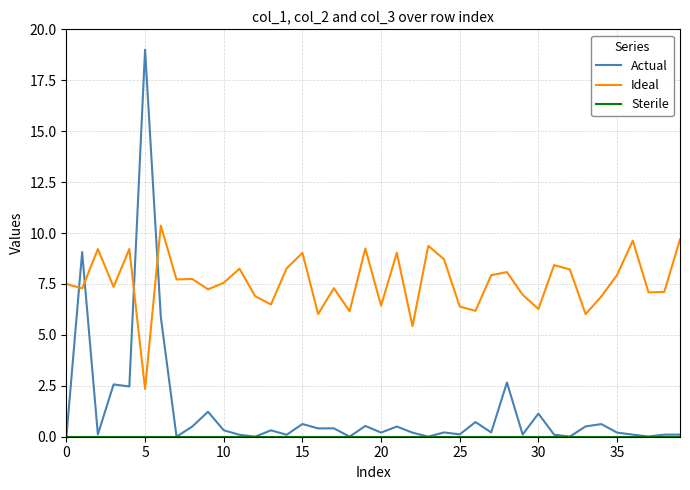

Which series ends up on top after the final intersection of Actual and Ideal?

Ideal